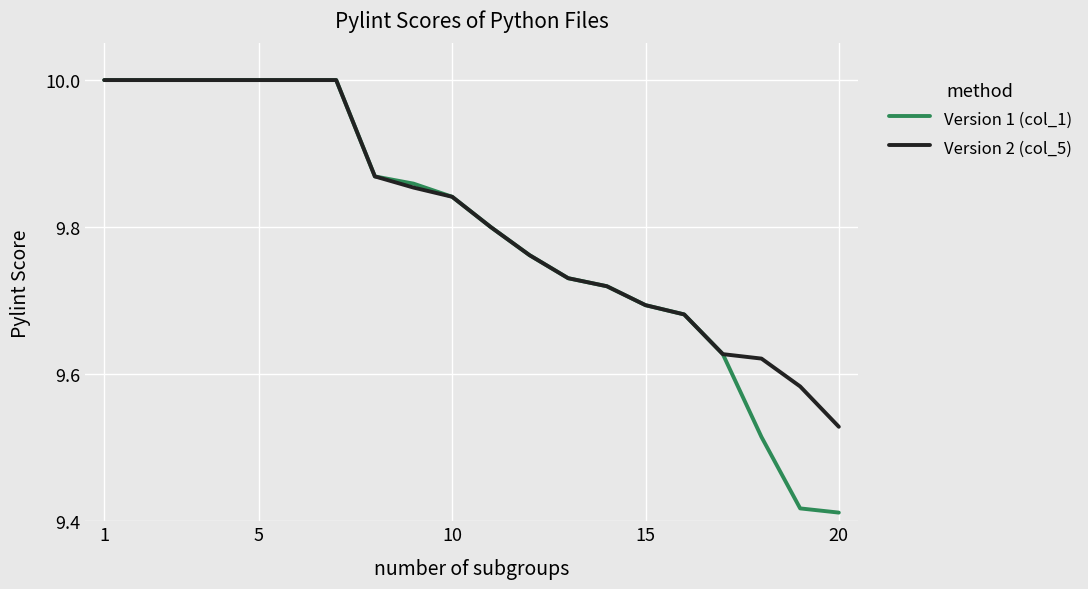

What is the maximum value for Version 1 (col_1)?

10.0